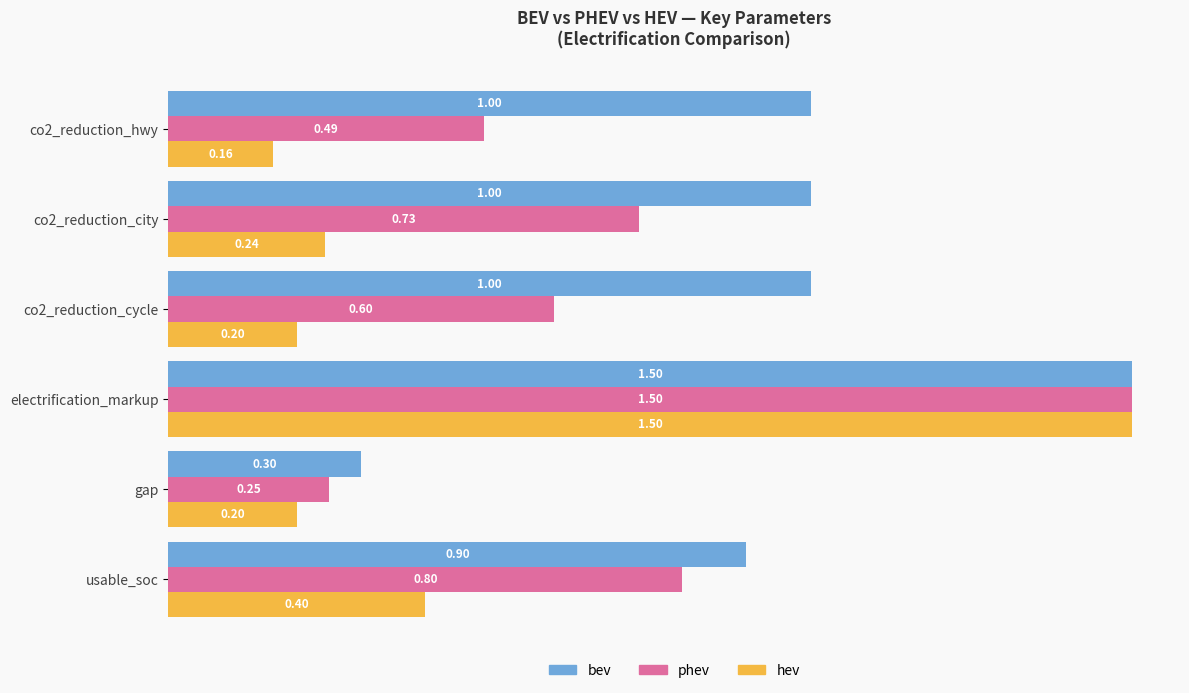

At which label is phev closest to 0?

gap